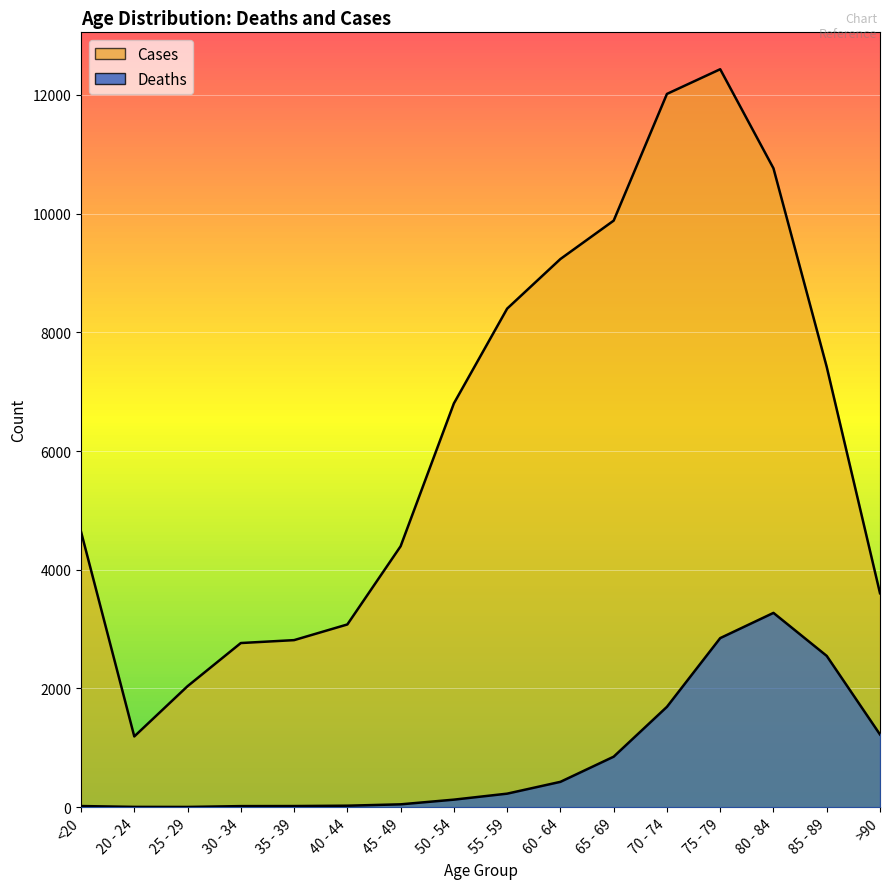

What is the difference between the second highest and second lowest values in the Deaths series?

2844